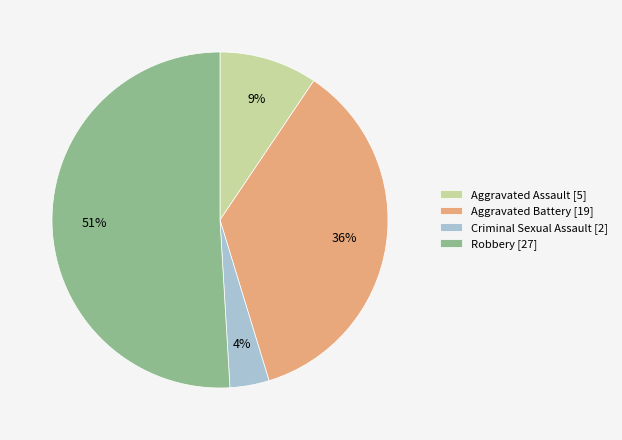

To the nearest percent, what is the difference between the Criminal Sexual Assault and Aggravated Battery slice percentages?

32%